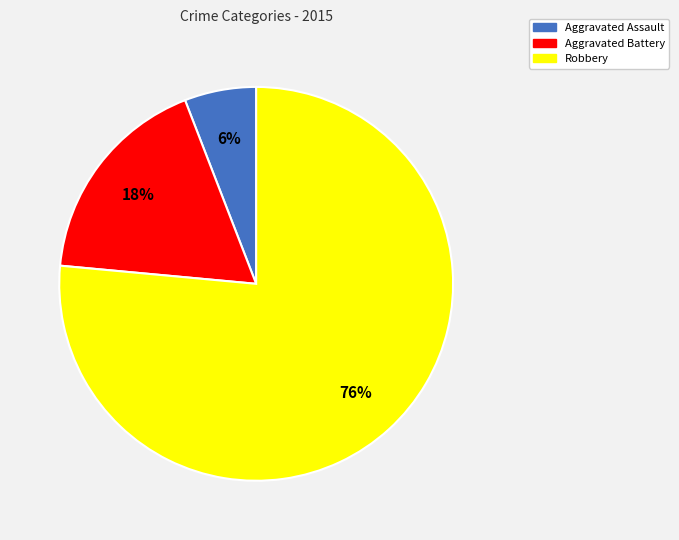

Is it true that Aggravated Assault is 6% of the pie?

True